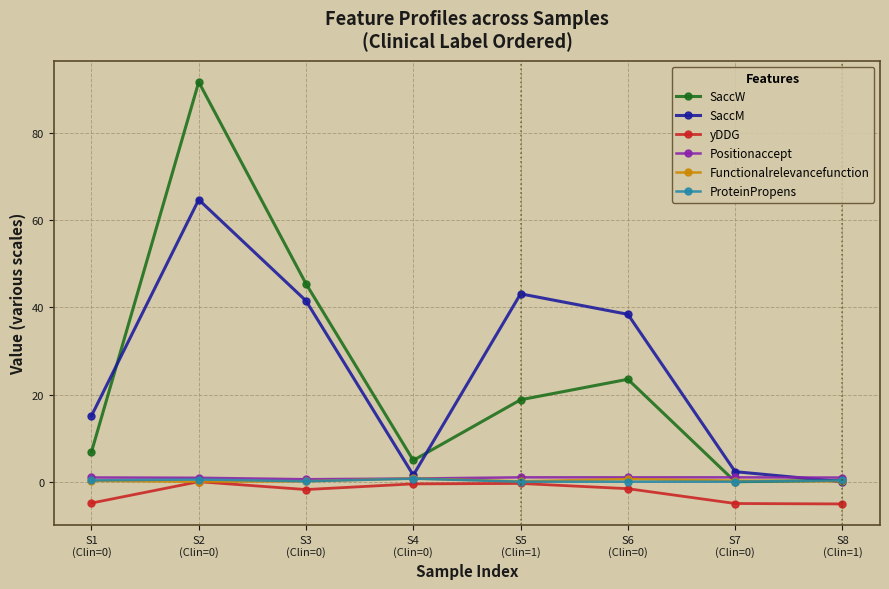

True or false: SaccM has a value of 69.7 at S5
(Clin=1).

False